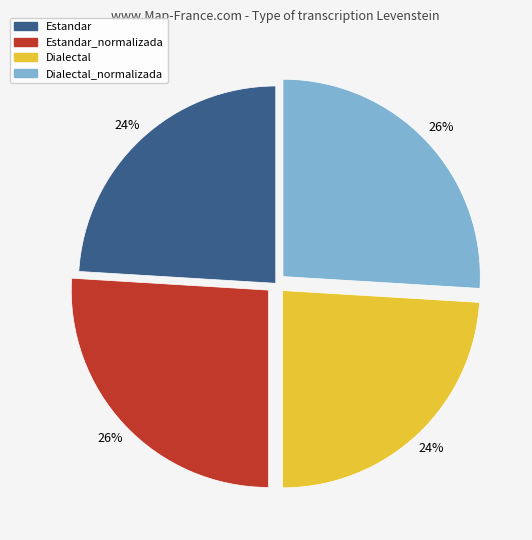

How many slices are in this pie chart?

4